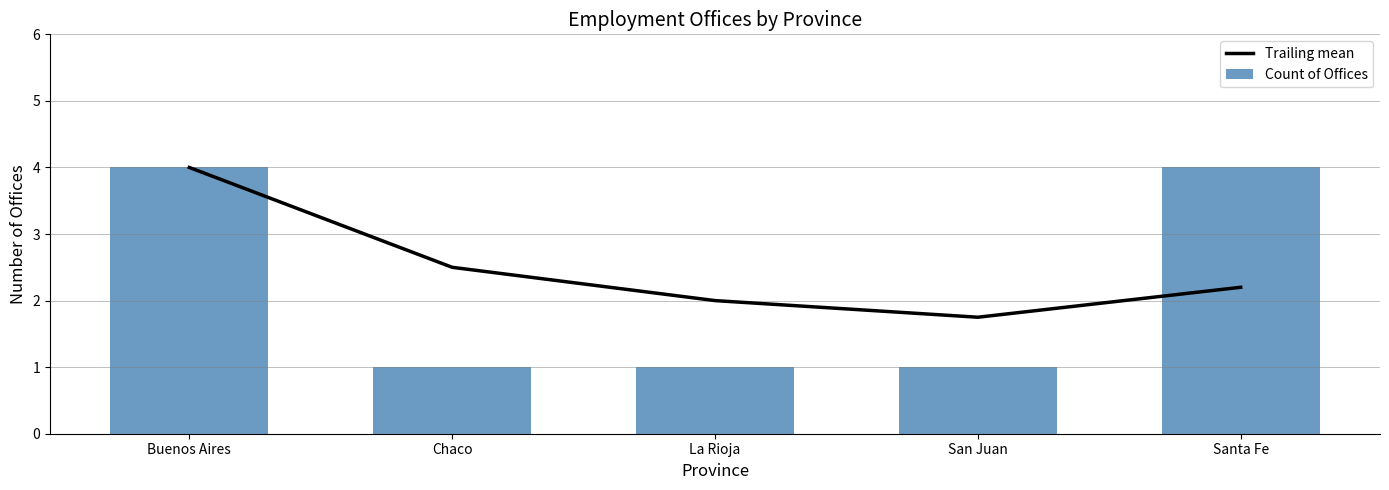

The value of Count of Offices at La Rioja is 0.6. True or false?

False